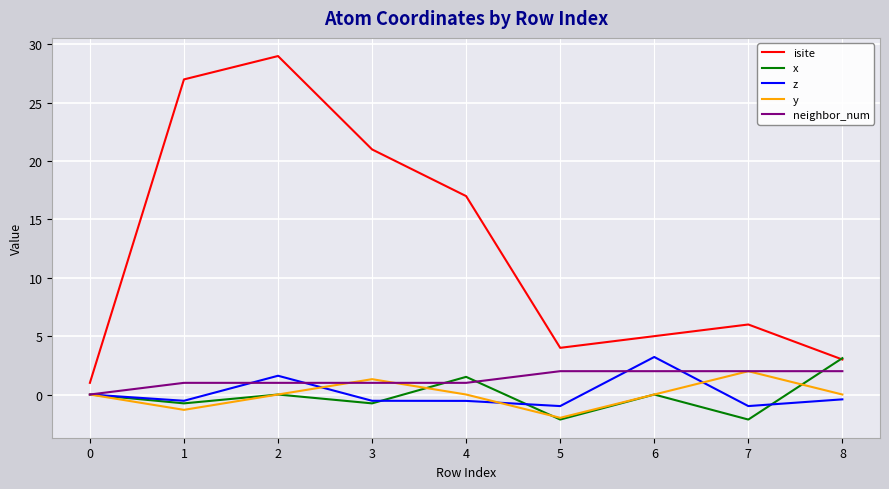

What is the minimum value for y?

-2.0